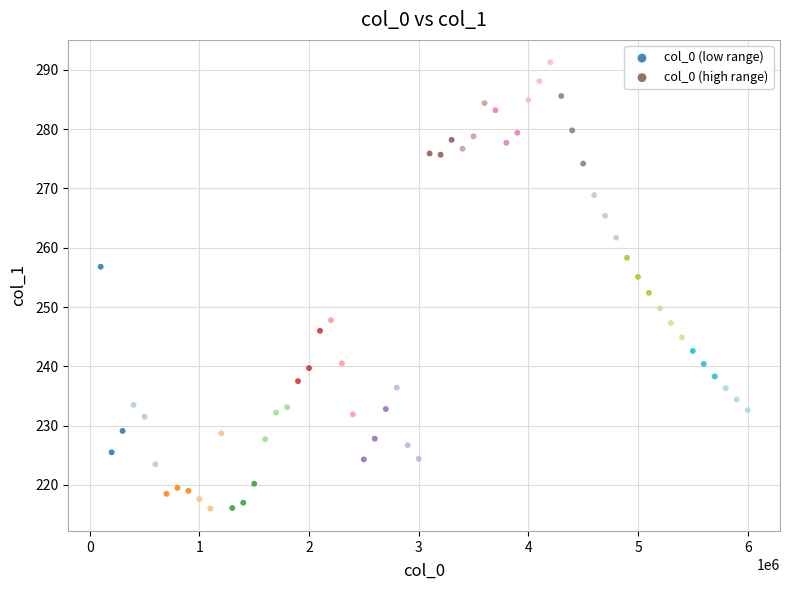

Which series contains the highest Y value?

col_0 (high range)